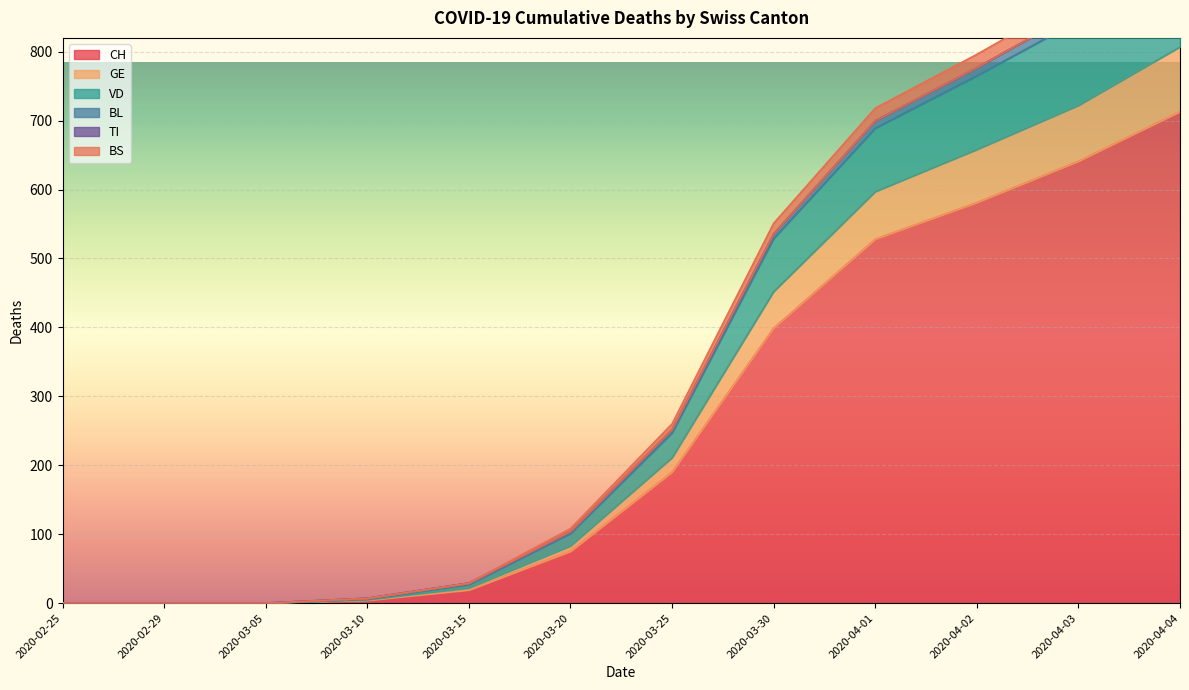

The value of CH at 2020-03-30 is 399. True or false?

True